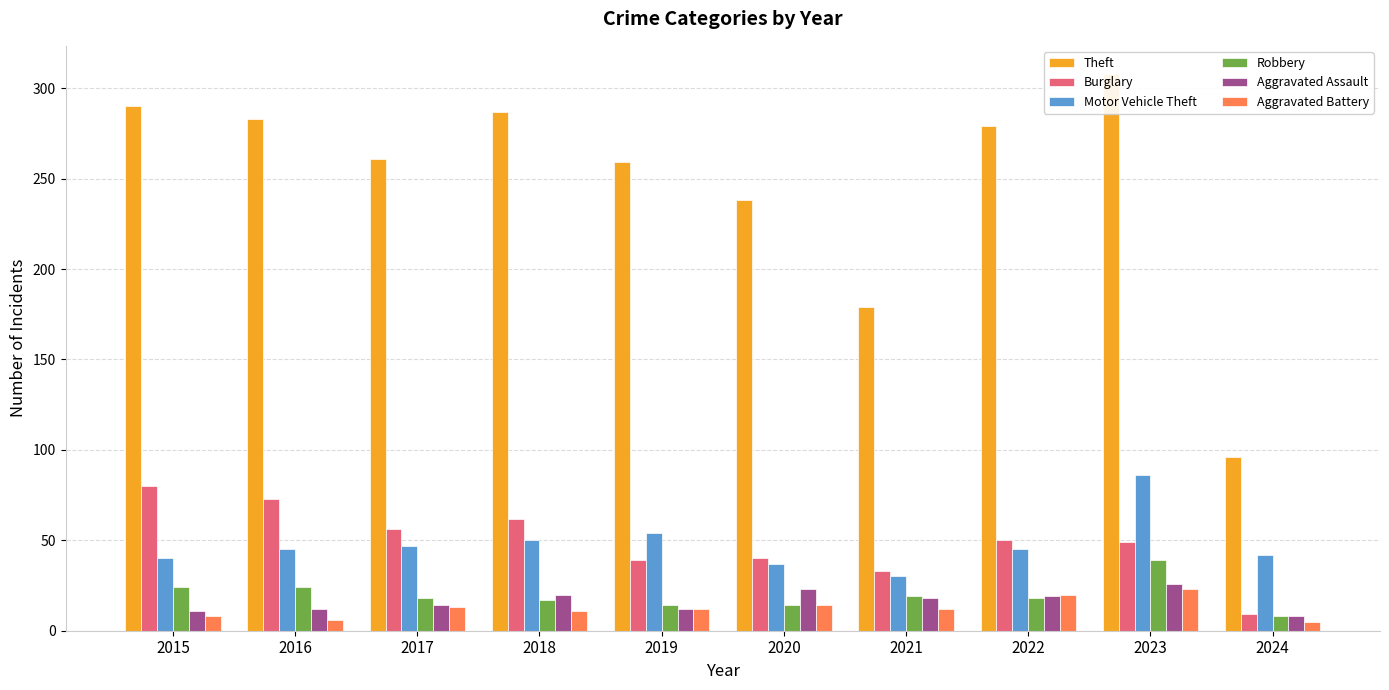

Which category has the lowest value across all series?

2024